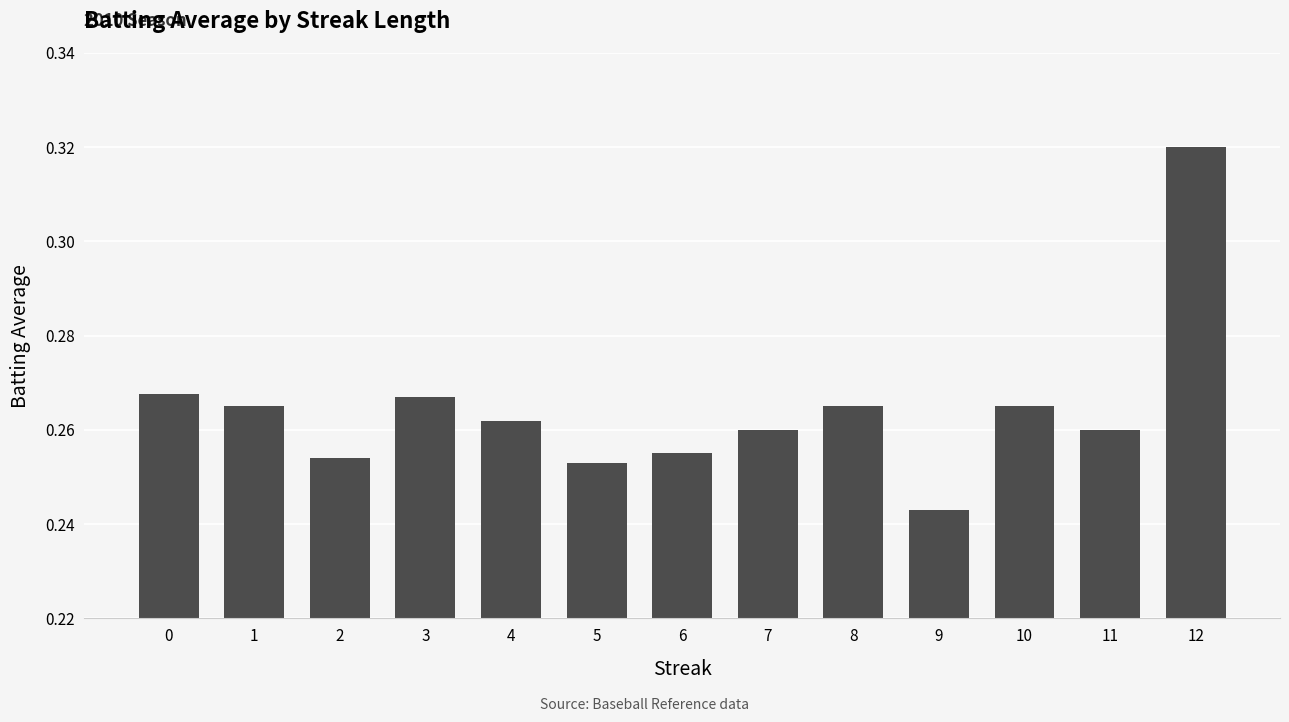

True or false: the data shows 0.4 at 7.

False